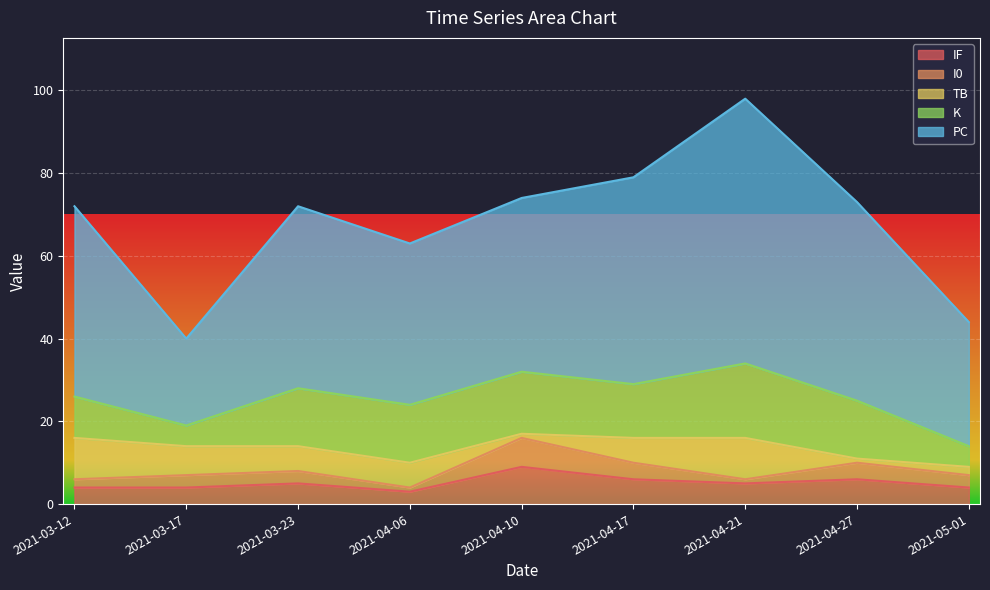

Reading right to left, extract all data points from this chart.

PC: 2021-05-01=30	2021-04-27=48	2021-04-21=64	2021-04-17=50	2021-04-10=42	2021-04-06=39	2021-03-23=44	2021-03-17=21	2021-03-12=46
K: 2021-05-01=5	2021-04-27=14	2021-04-21=18	2021-04-17=13	2021-04-10=15	2021-04-06=14	2021-03-23=14	2021-03-17=5	2021-03-12=10
TB: 2021-05-01=2	2021-04-27=1	2021-04-21=10	2021-04-17=6	2021-04-10=1	2021-04-06=6	2021-03-23=6	2021-03-17=7	2021-03-12=10
I0: 2021-05-01=3	2021-04-27=4	2021-04-21=1	2021-04-17=4	2021-04-10=7	2021-04-06=1	2021-03-23=3	2021-03-17=3	2021-03-12=2
IF: 2021-05-01=4	2021-04-27=6	2021-04-21=5	2021-04-17=6	2021-04-10=9	2021-04-06=3	2021-03-23=5	2021-03-17=4	2021-03-12=4